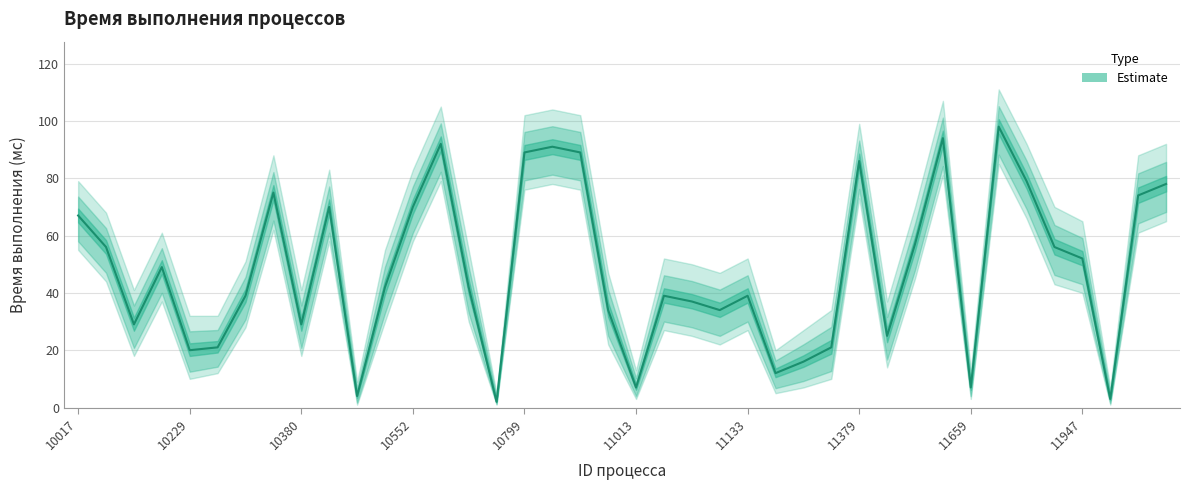

How many points are higher than both their immediate neighbors (excluding endpoints)?

10